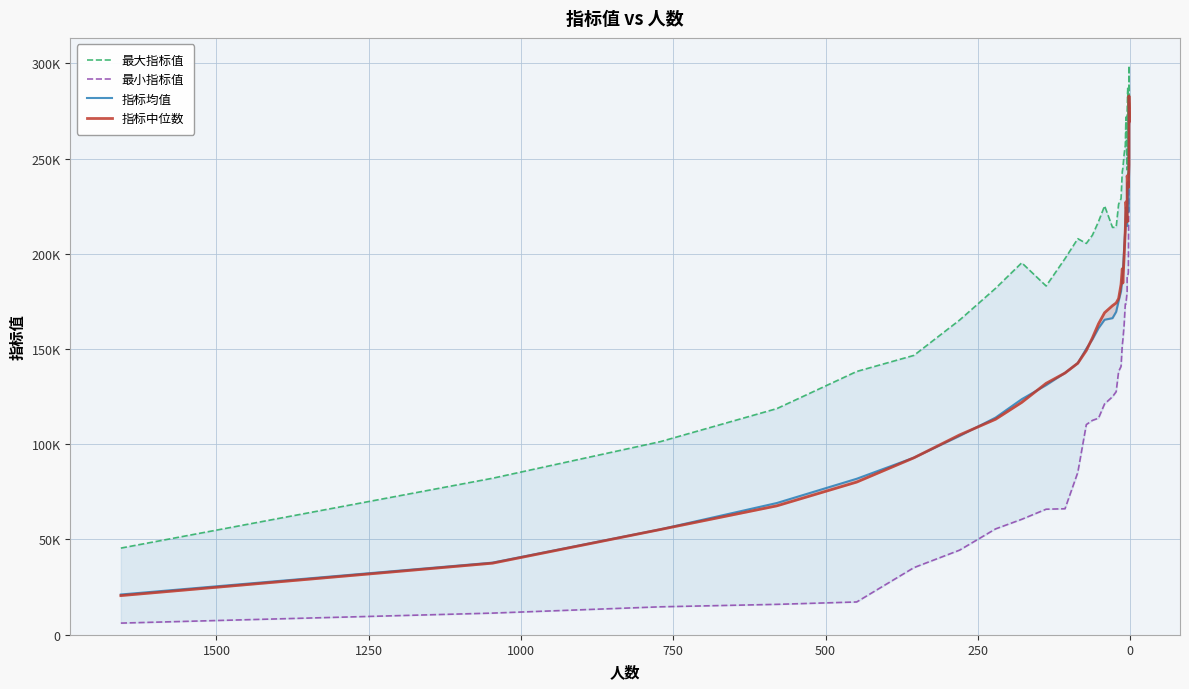

Rank the series by their maximum value, from highest to lowest.

最大指标值, 指标均值, 指标中位数, 最小指标值